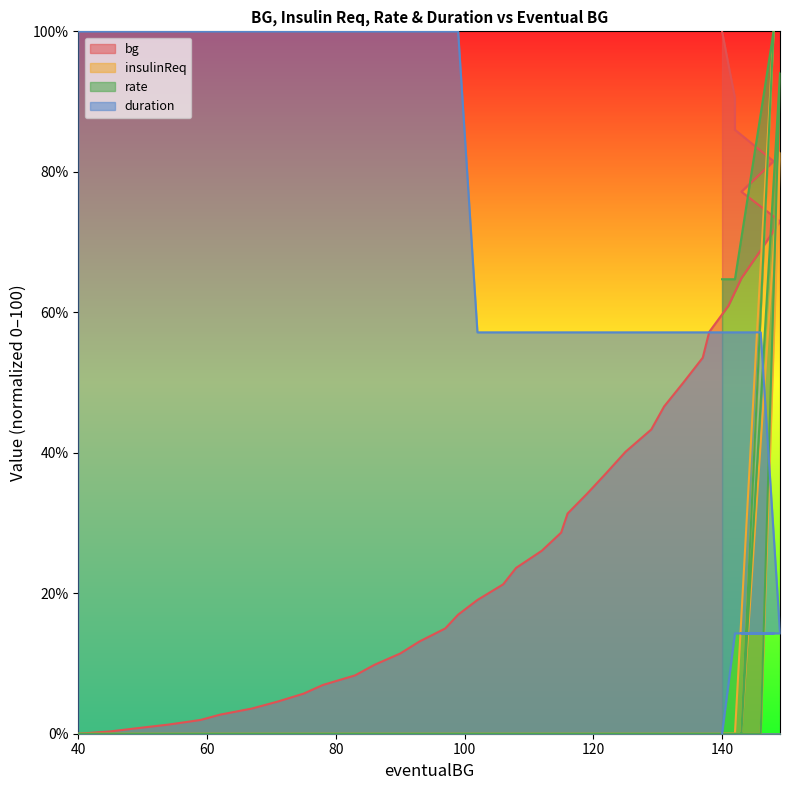

How many series are shown in this chart?

4